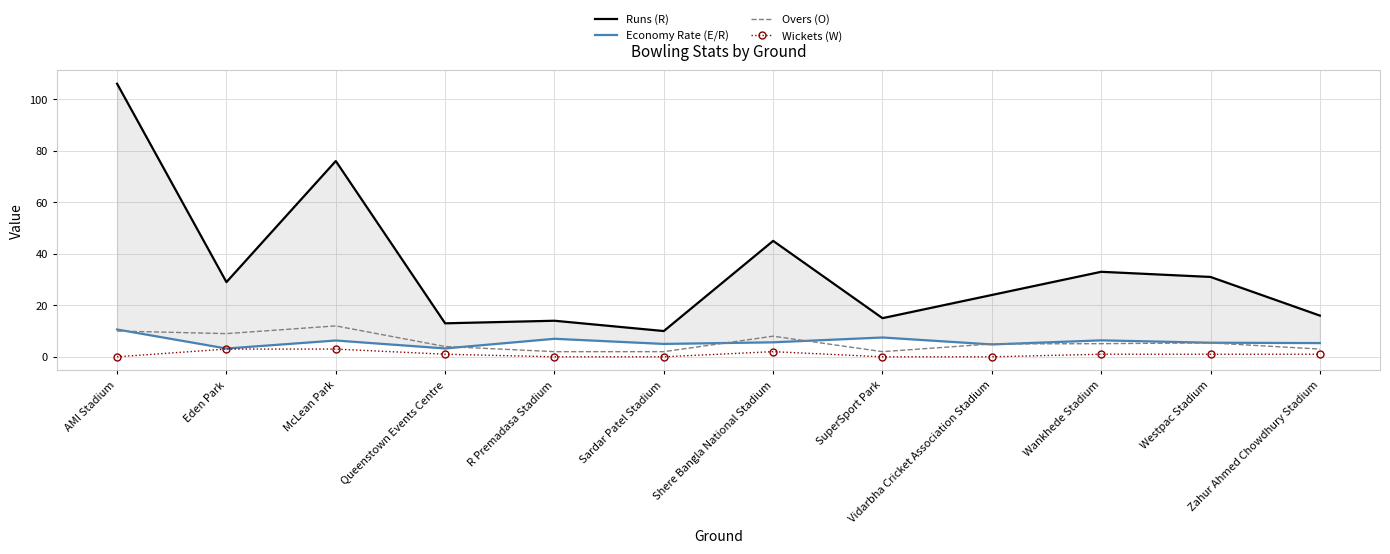

What is the difference between the maximum and minimum values in the Economy Rate (E/R) series?

7.4